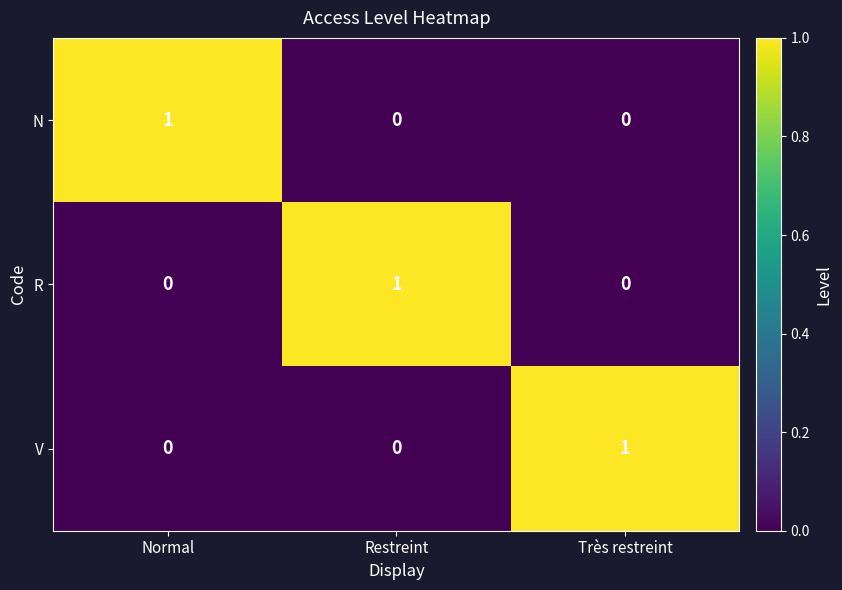

The N series shows 1 at Normal. True or false?

True